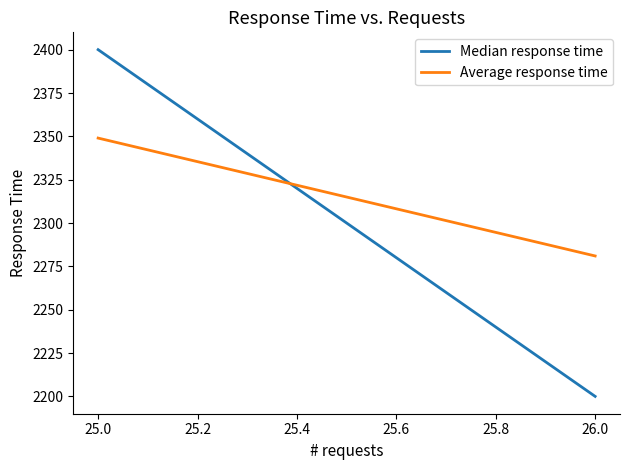

Which series has the largest range (max minus min)?

Median response time